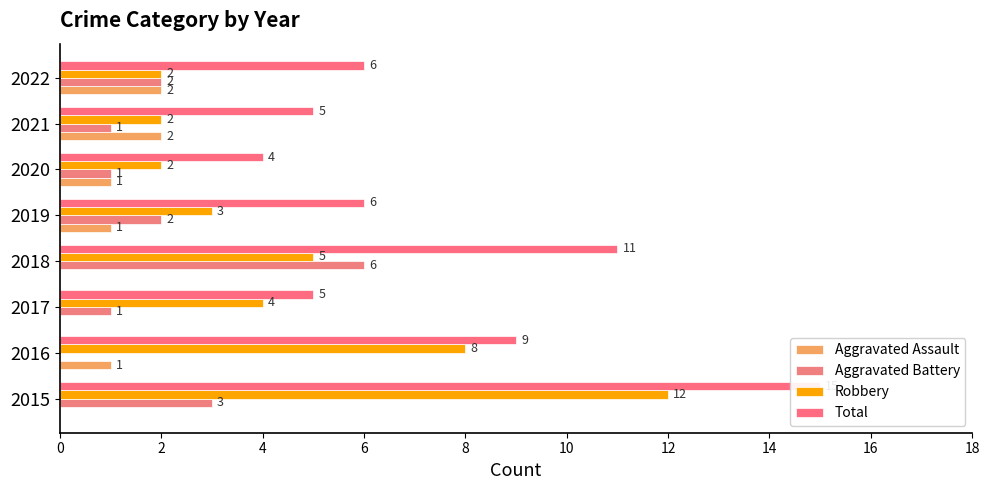

What is the difference between the maximum and minimum values in the Aggravated Battery series?

6